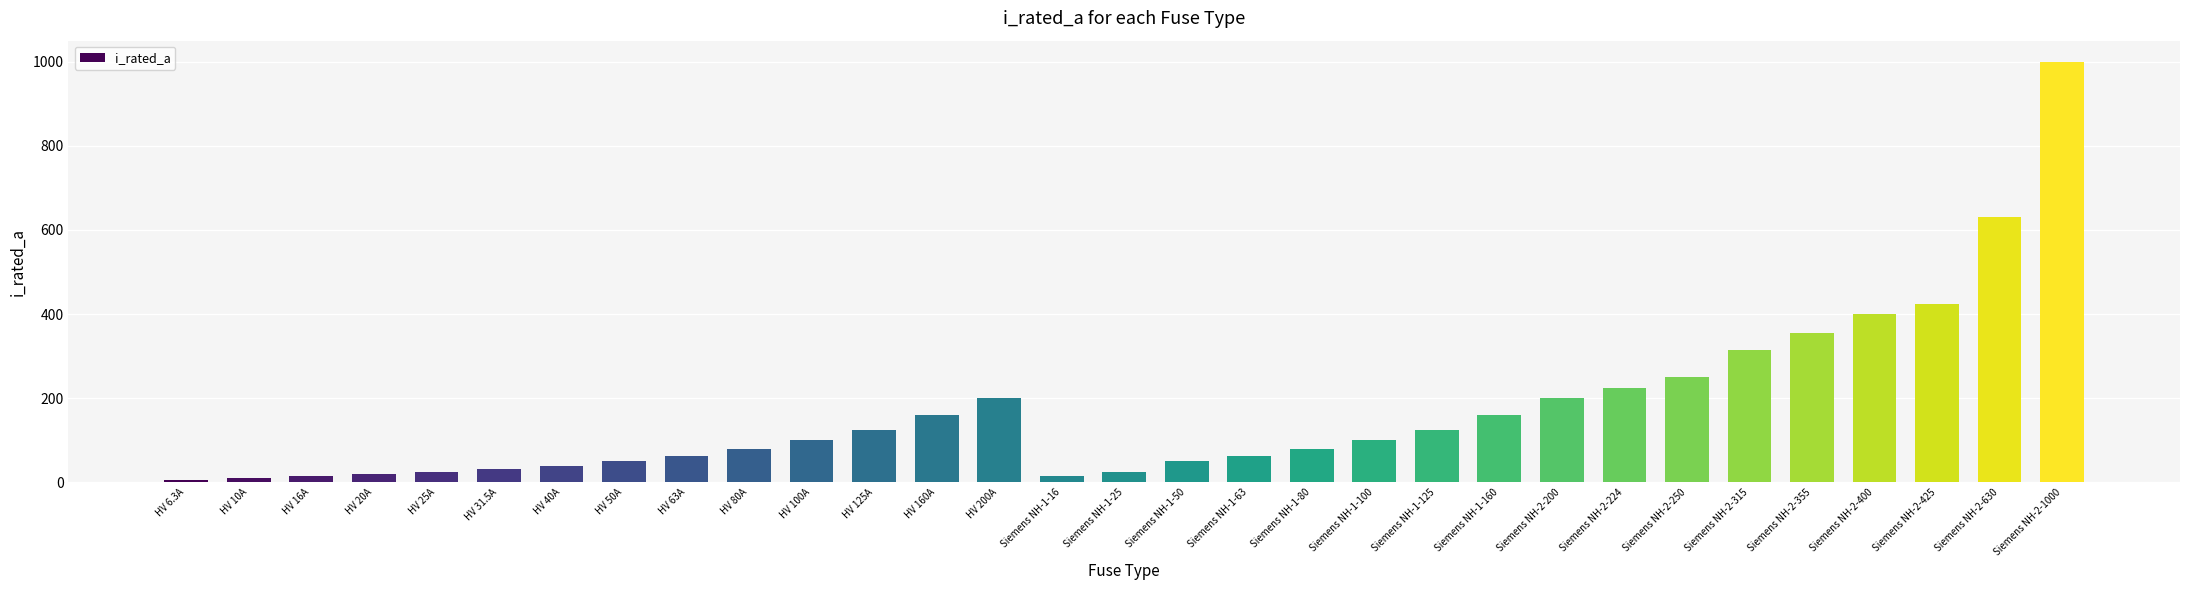

What is the value of the 5th bar from the left?

25.0